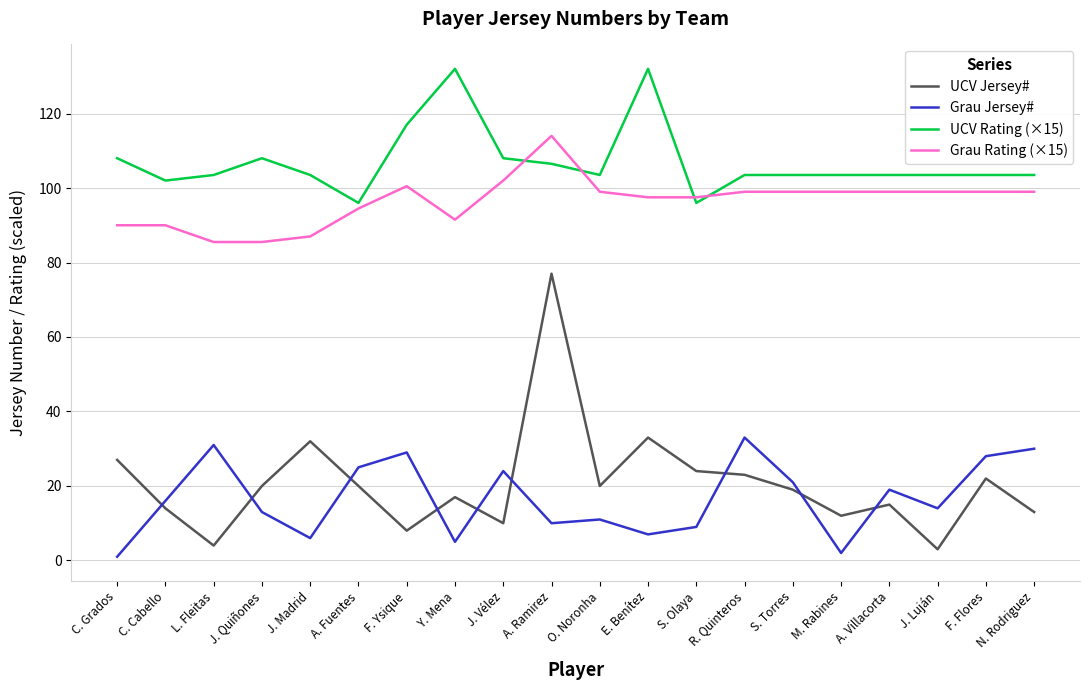

Reading left to right, extract all data points from this chart.

UCV Jersey#: C. Grados=27.0	C. Cabello=14.0	L. Fleitas=4.0	J. Quiñones=20.0	J. Madrid=32.0	A. Fuentes=20.0	F. Ysique=8.0	Y. Mena=17.0	J. Vélez=10.0	A. Ramirez=77.0	O. Noronha=20.0	E. Benítez=33.0	S. Olaya=24.0	R. Quinteros=23.0	S. Torres=19.0	M. Rabines=12.0	A. Villacorta=15.0	J. Luján=3.0	F. Flores=22.0	N. Rodriguez=13.0
Grau Jersey#: C. Grados=1.0	C. Cabello=16.0	L. Fleitas=31.0	J. Quiñones=13.0	J. Madrid=6.0	A. Fuentes=25.0	F. Ysique=29.0	Y. Mena=5.0	J. Vélez=24.0	A. Ramirez=10.0	O. Noronha=11.0	E. Benítez=7.0	S. Olaya=9.0	R. Quinteros=33.0	S. Torres=21.0	M. Rabines=2.0	A. Villacorta=19.0	J. Luján=14.0	F. Flores=28.0	N. Rodriguez=30.0
UCV Rating (×15): C. Grados=108.0	C. Cabello=102.0	L. Fleitas=103.5	J. Quiñones=108.0	J. Madrid=103.5	A. Fuentes=96.0	F. Ysique=117.0	Y. Mena=132.0	J. Vélez=108.0	A. Ramirez=106.5	O. Noronha=103.5	E. Benítez=132.0	S. Olaya=96.0	R. Quinteros=103.5	S. Torres=103.5	M. Rabines=103.5	A. Villacorta=103.5	J. Luján=103.5	F. Flores=103.5	N. Rodriguez=103.5
Grau Rating (×15): C. Grados=90.0	C. Cabello=90.0	L. Fleitas=85.5	J. Quiñones=85.5	J. Madrid=87.0	A. Fuentes=94.5	F. Ysique=100.5	Y. Mena=91.5	J. Vélez=102.0	A. Ramirez=114.0	O. Noronha=99.0	E. Benítez=97.5	S. Olaya=97.5	R. Quinteros=99.0	S. Torres=99.0	M. Rabines=99.0	A. Villacorta=99.0	J. Luján=99.0	F. Flores=99.0	N. Rodriguez=99.0